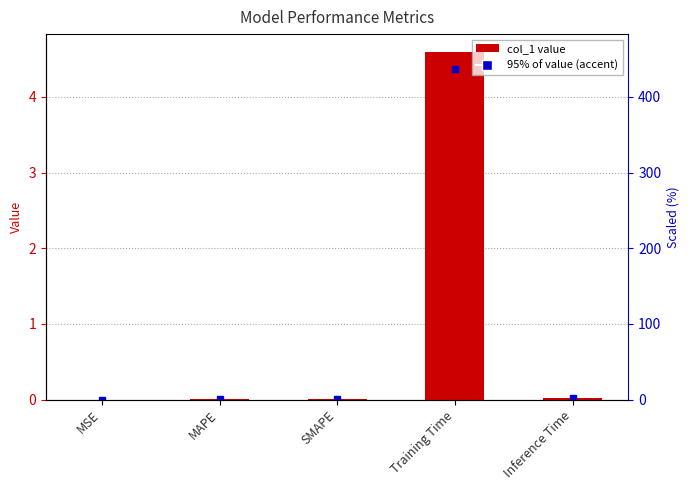

What position from the right is SMAPE?

3